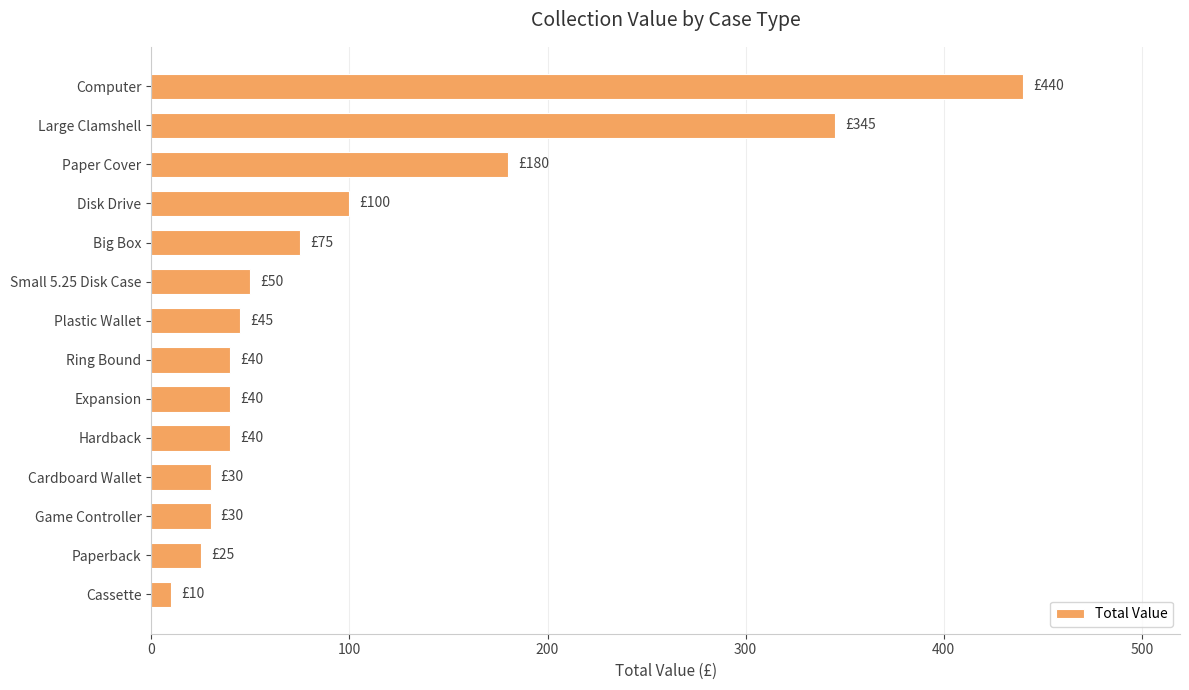

Reading top to bottom, list all the values displayed in this chart.

440	345	180	100	75	50	45	40	40	40	30	30	25	10